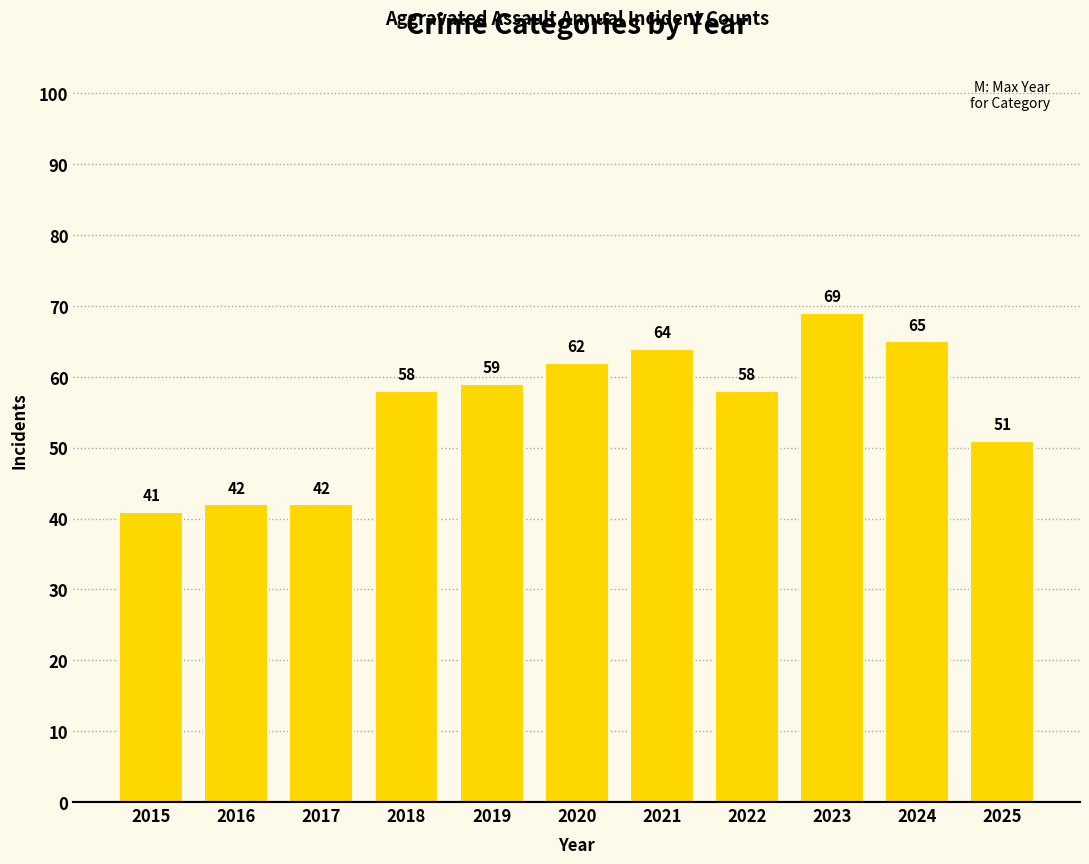

How many series are shown in this chart?

1